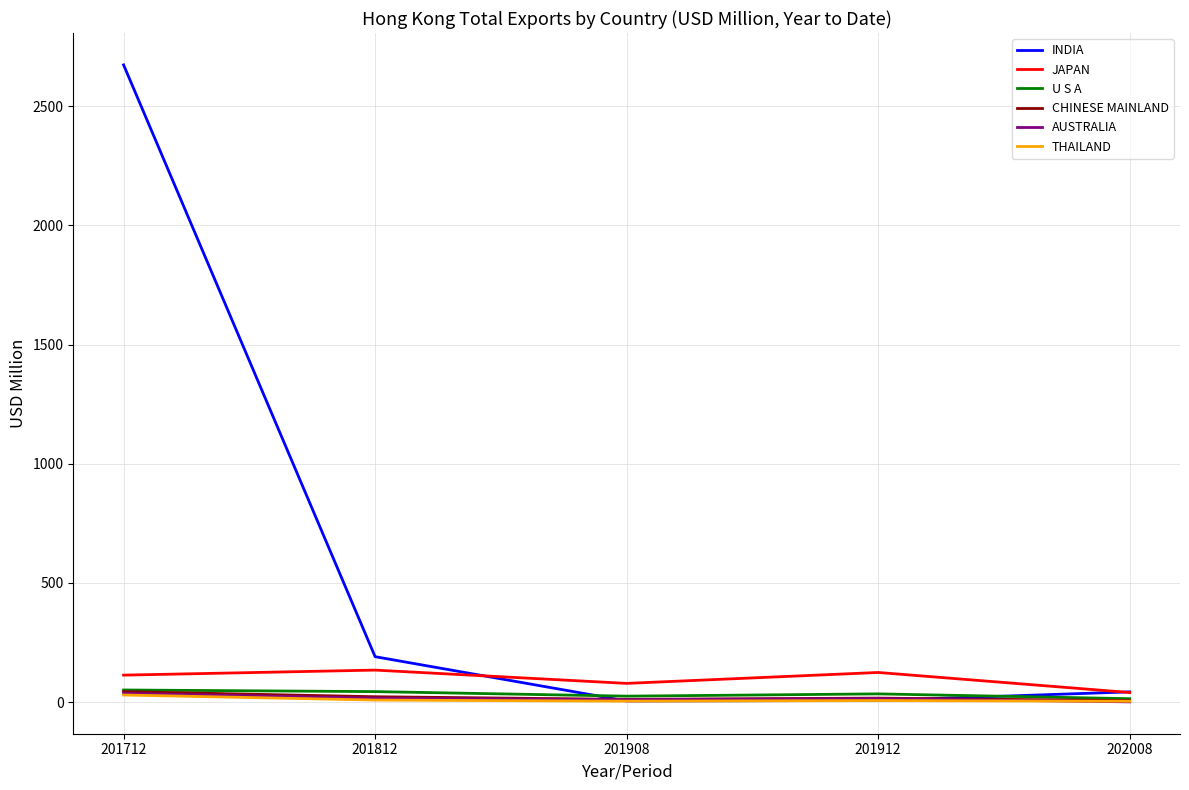

The AUSTRALIA series shows 16.3 at 201812. True or false?

True